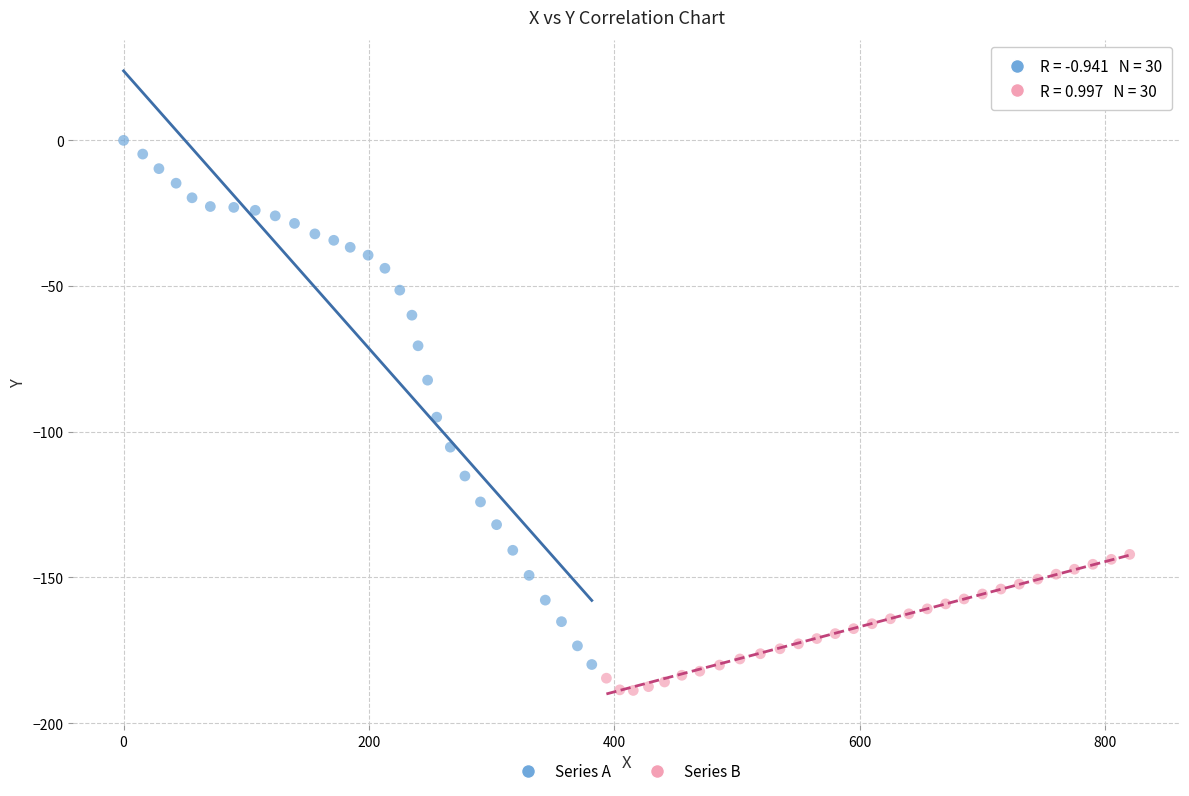

Which series reaches the maximum Y coordinate?

Series A